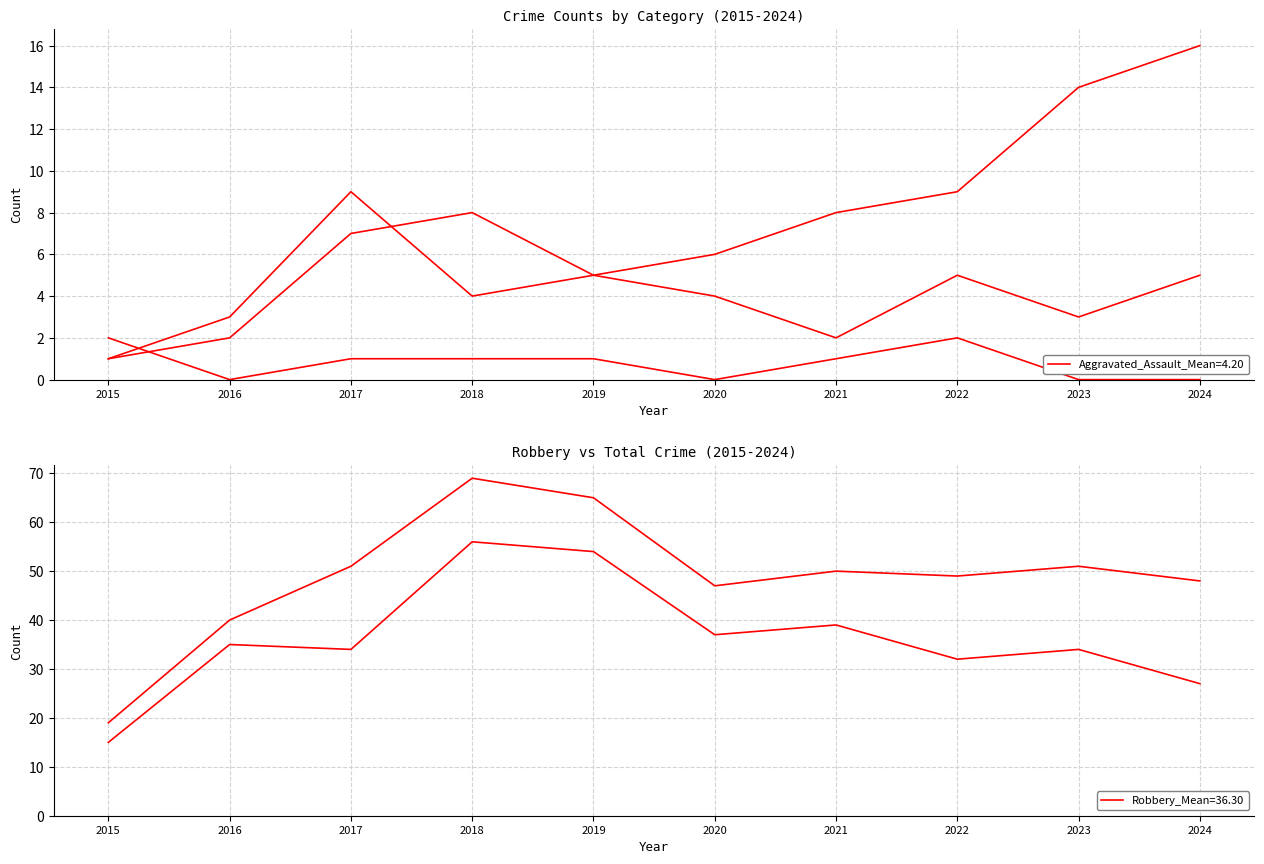

True or false: Aggravated Battery has a value of 1 at 2015.

False